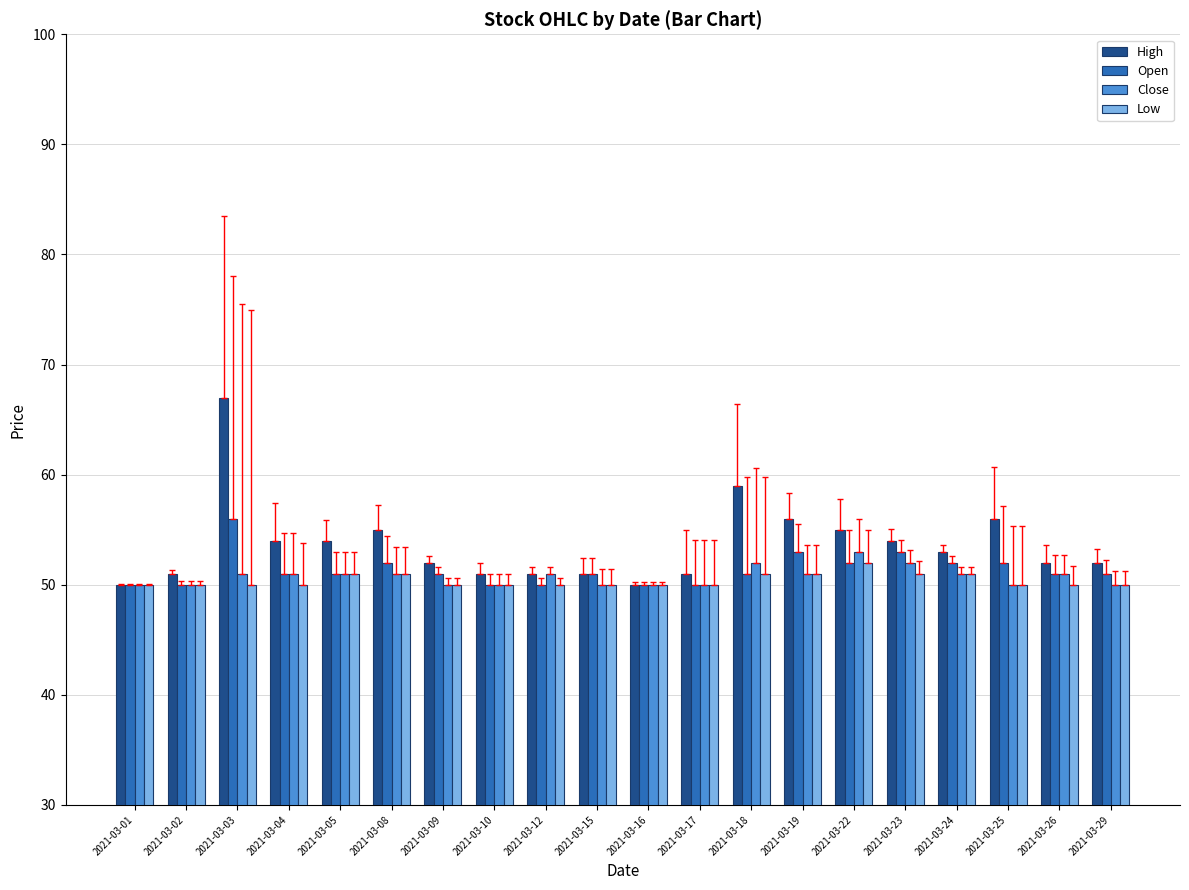

Which has a higher value, 2021-03-29 or 2021-03-12?

2021-03-29